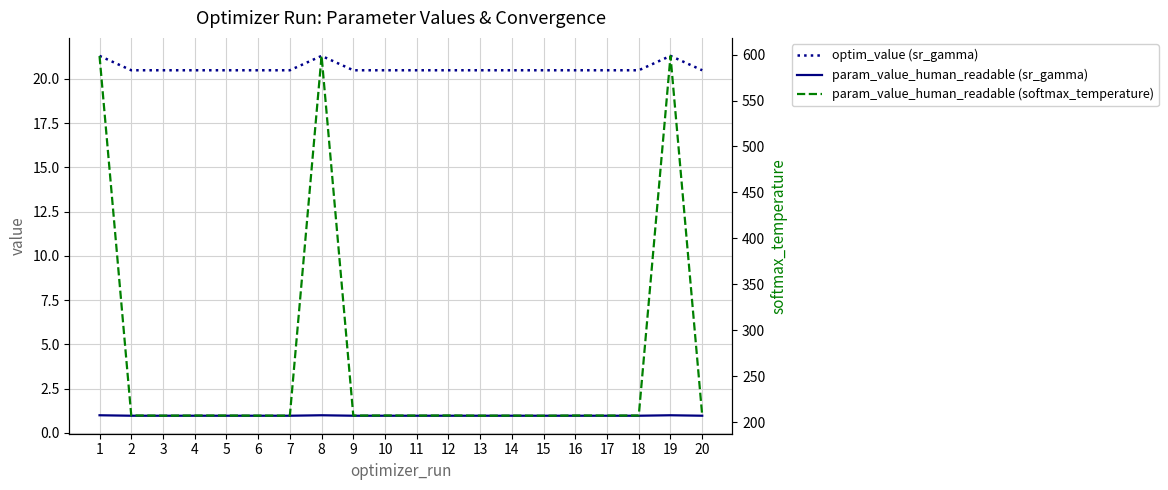

What is the value of the optim_value (sr_gamma) point at the 7th from the left?

20.5